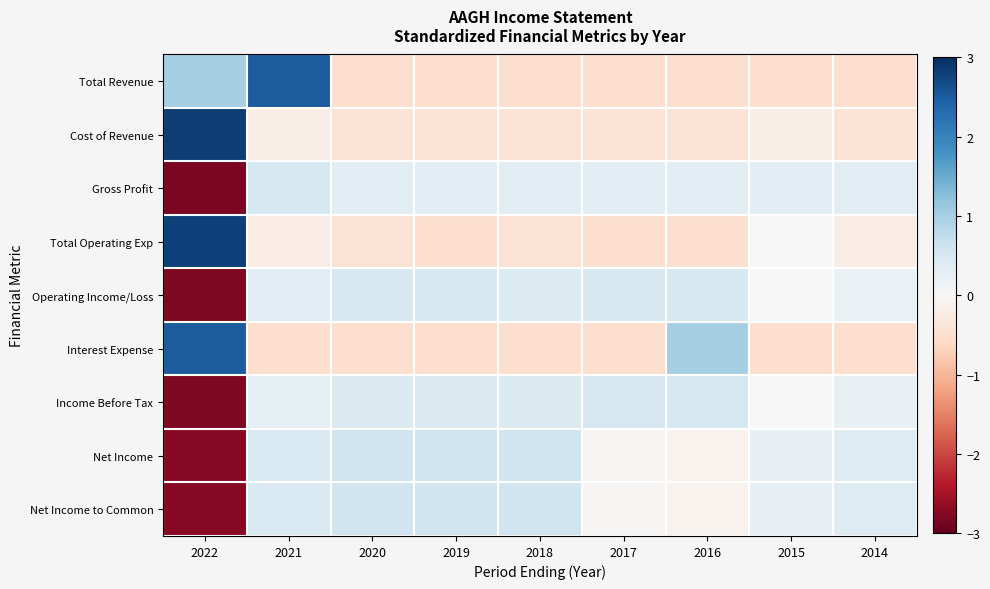

Between 2021 and 2017, which series saw the biggest shift?

Total Revenue